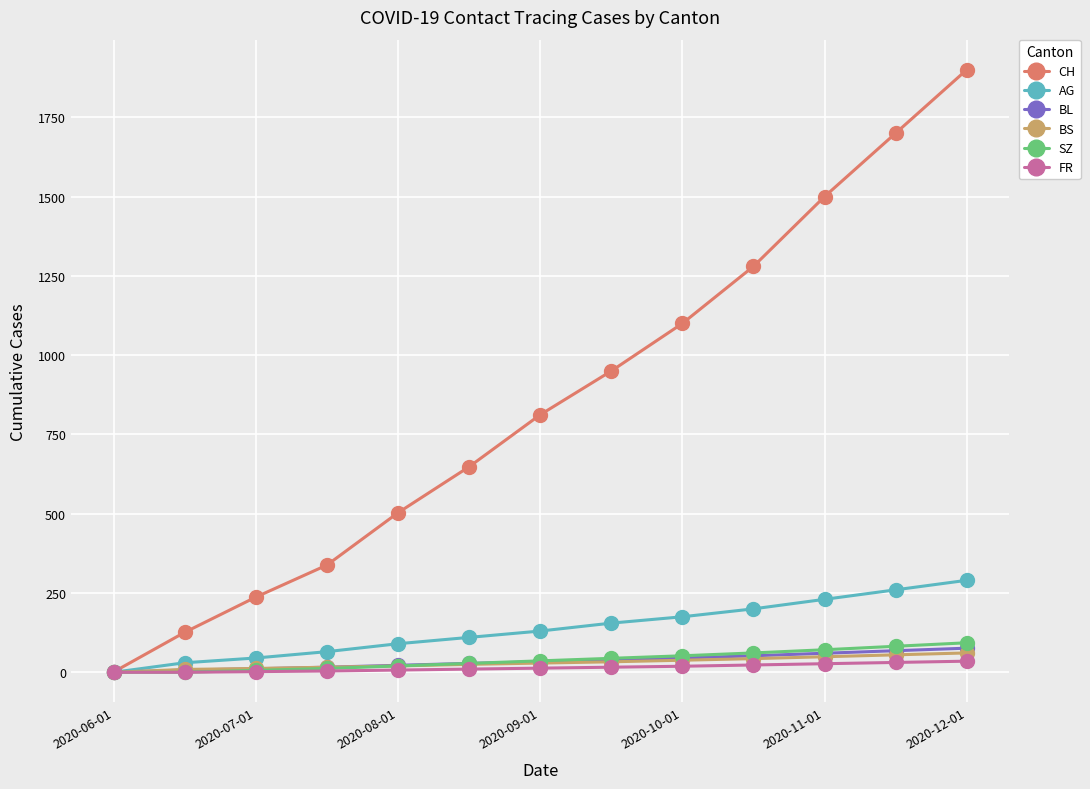

At how many categories does at least one series exceed 787?

7